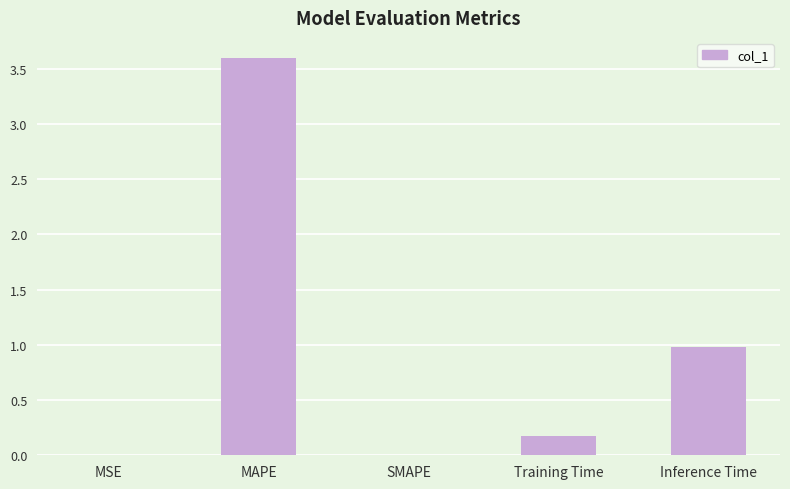

Are the bars grouped side by side (vs. stacked)?

No